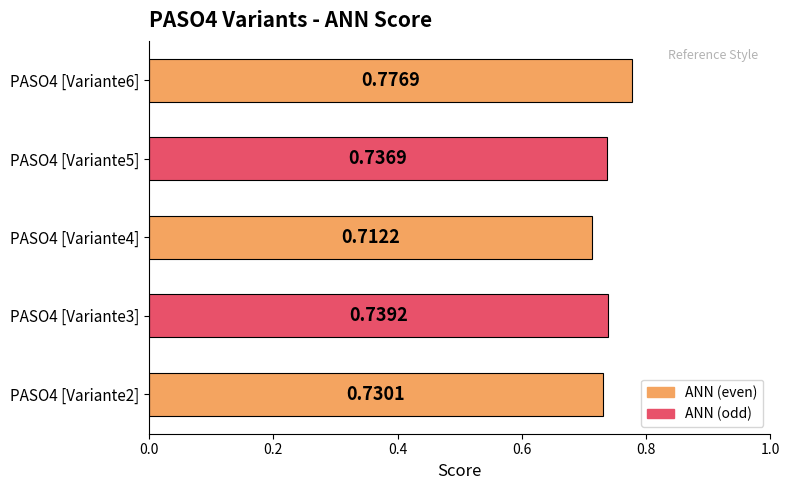

Which category has the lowest value across all series?

PASO4 [Variante4]